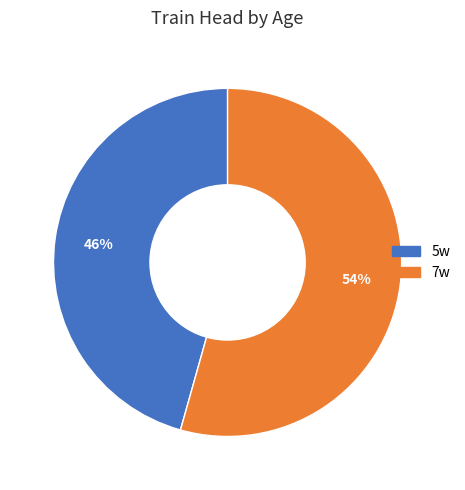

Which category accounts for the majority?

7w